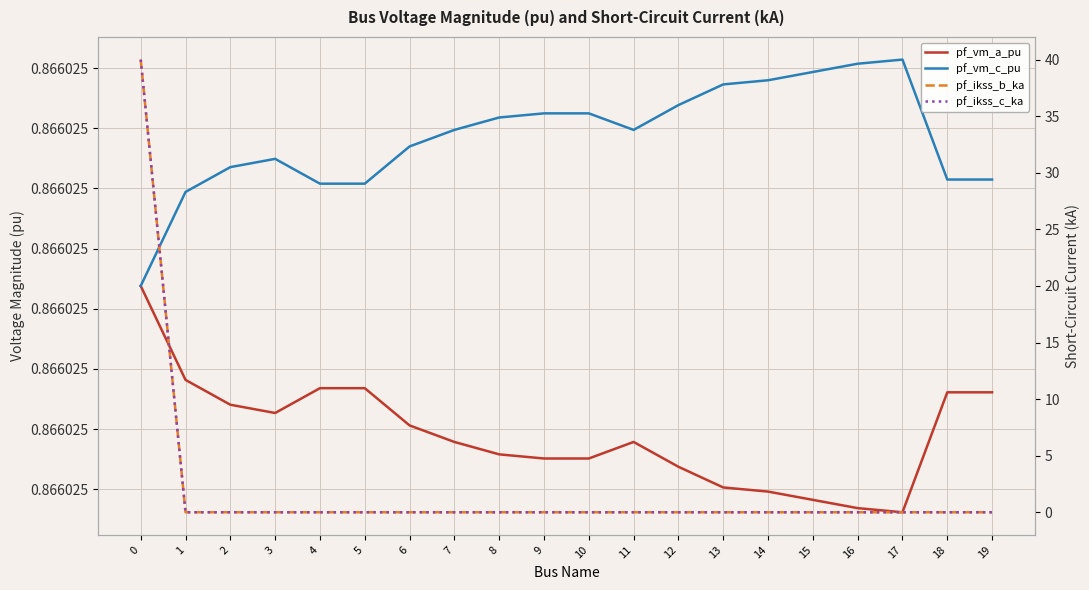

Rank the series by their maximum value, from lowest to highest.

pf_vm_a_pu, pf_vm_c_pu, pf_ikss_b_ka, pf_ikss_c_ka